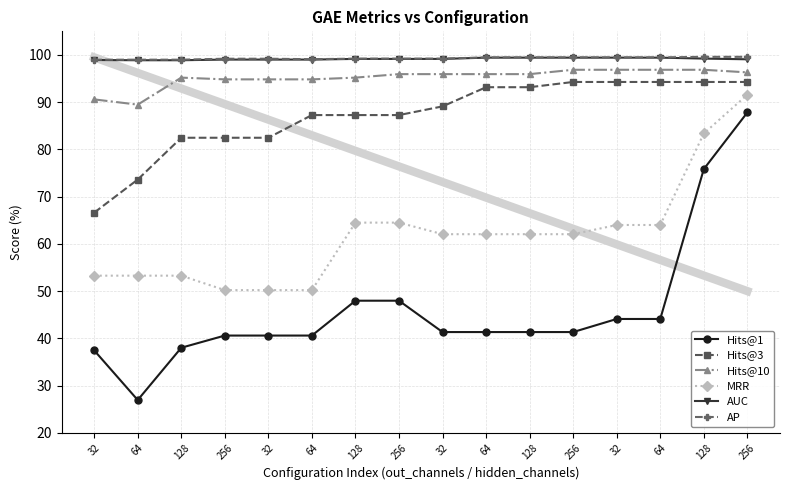

What are all the series names shown in the legend?

Hits@1, Hits@3, Hits@10, MRR, AUC, AP